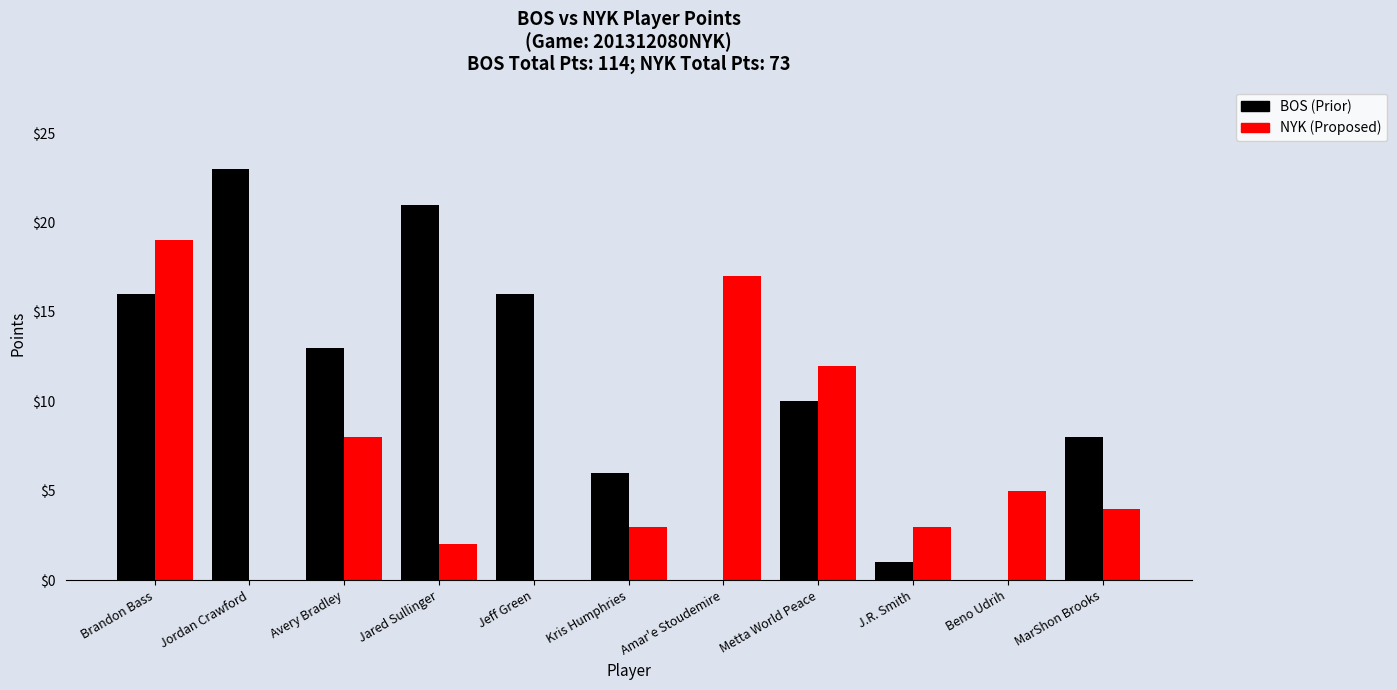

Where does the BOS (Prior) series first go above 10?

Brandon Bass